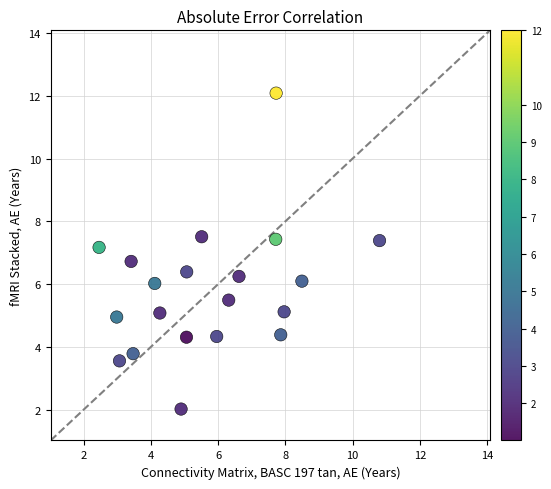

What is the range of X values (max minus min)?

8.3